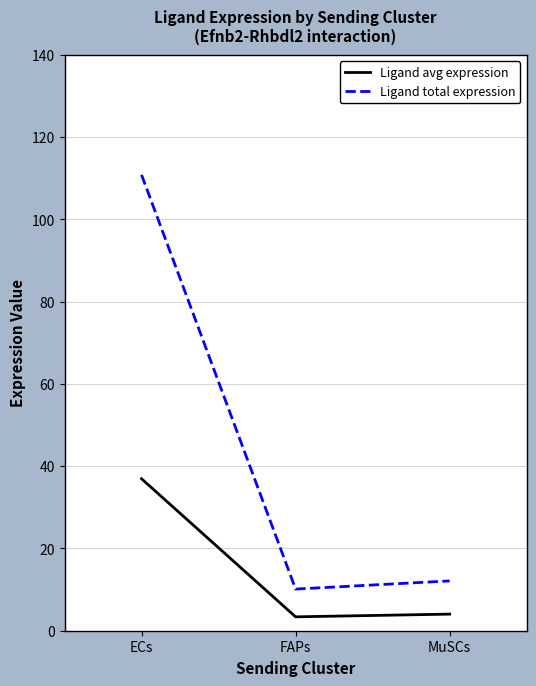

What is the difference between the highest and lowest values at MuSCs?

8.1